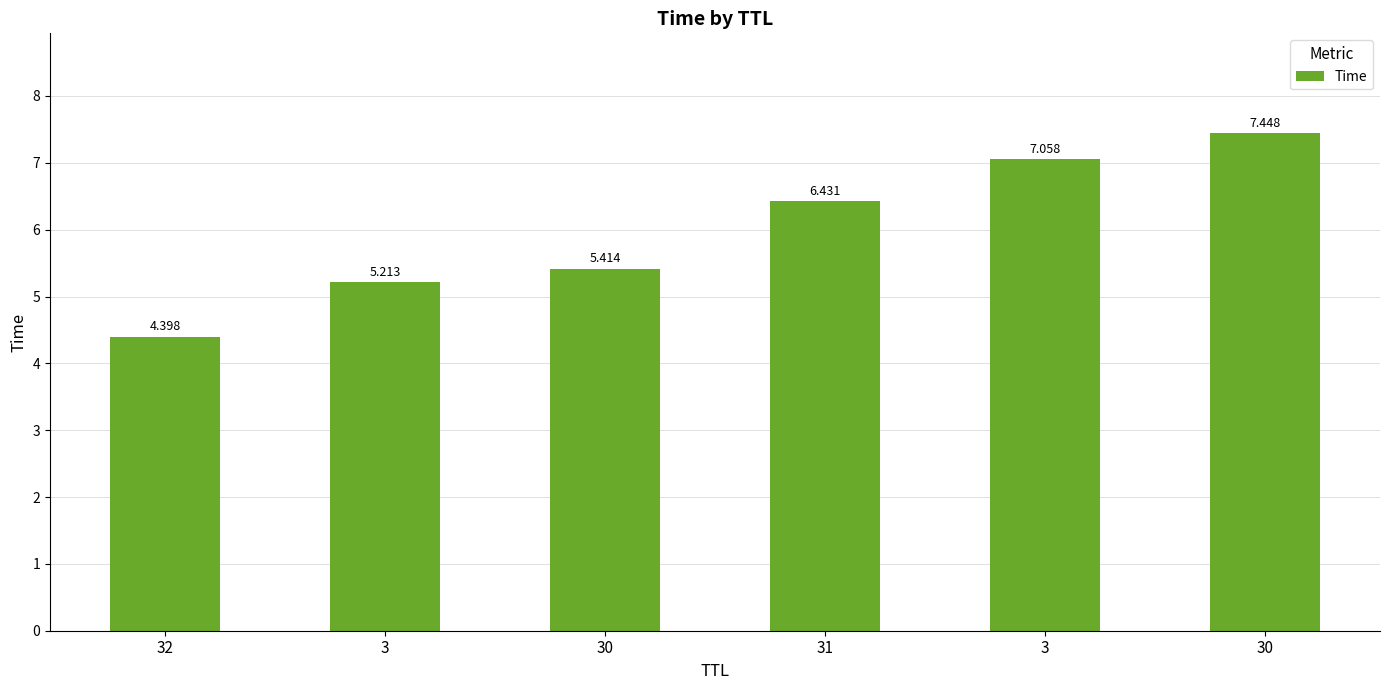

How many values are below 6?

3